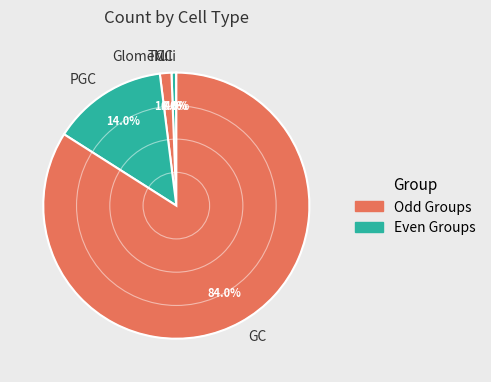

Is the sum of MC and GC greater than half?

Yes